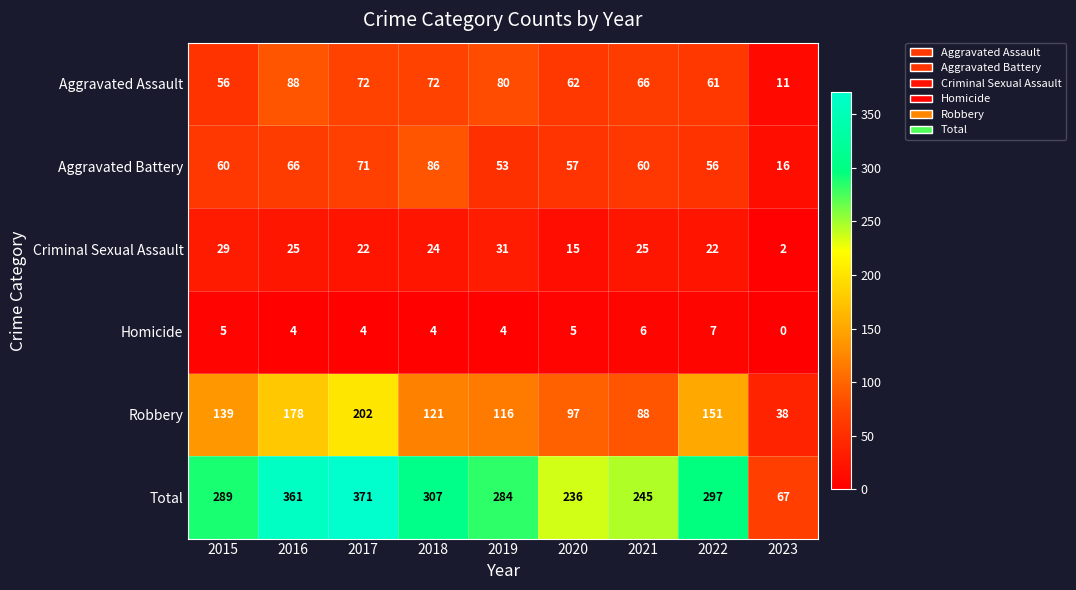

What is the approximate value of Aggravated Battery at 2018?

86